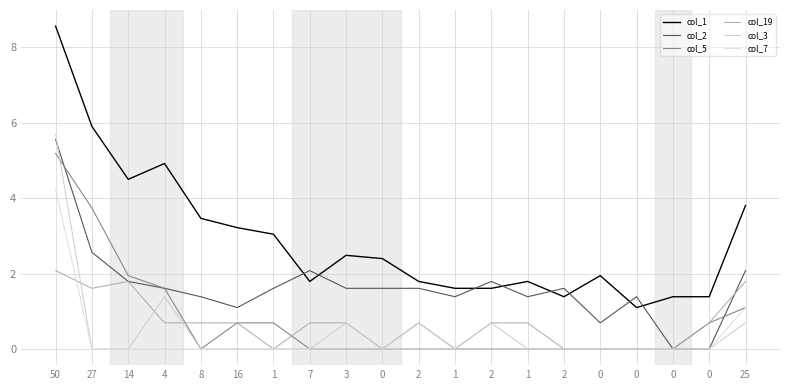

True or false: col_19 has a value of 1.0 at 2.

False